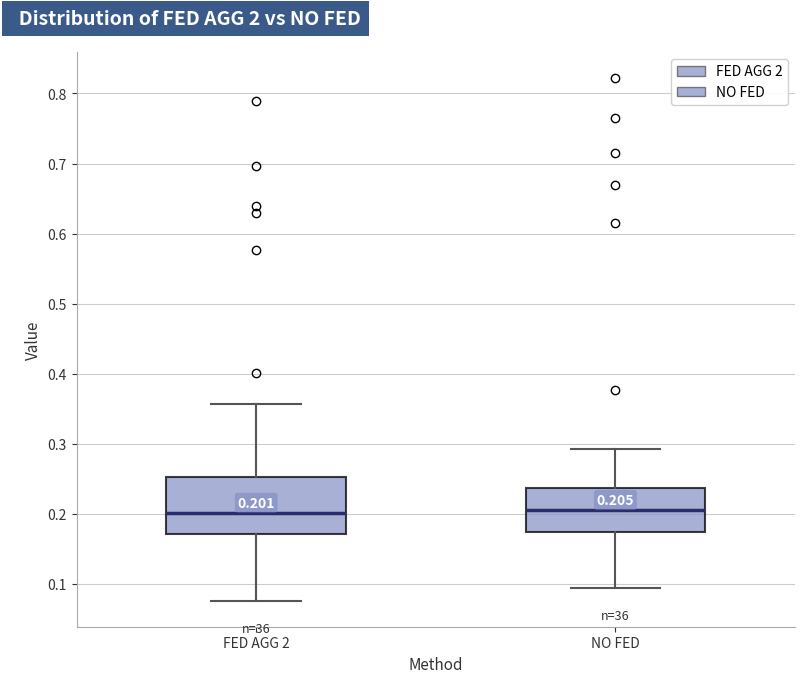

Comparing the boxes themselves (not the whiskers), which one is the tallest?

FED AGG 2